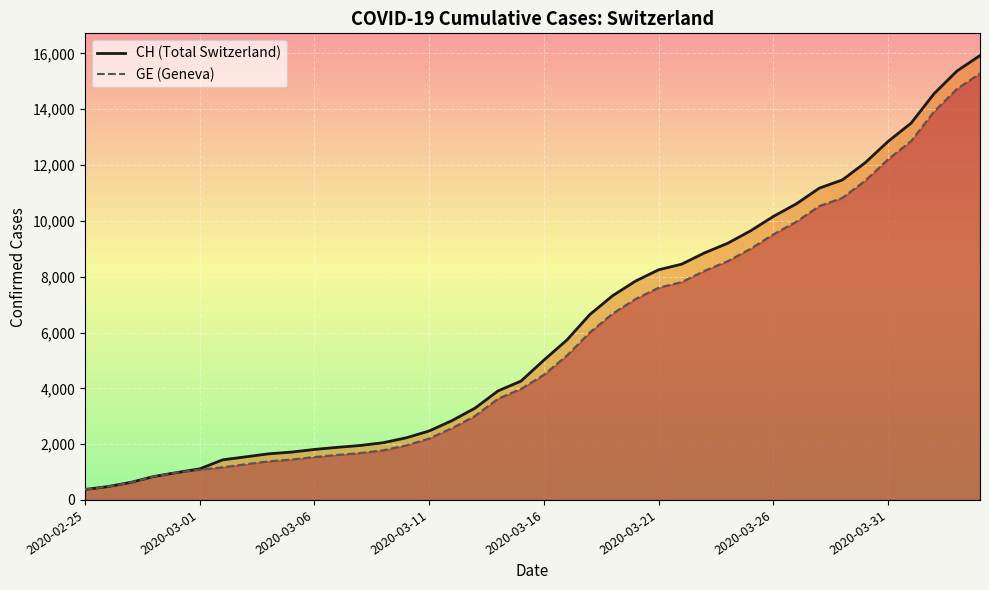

Rank the series by their average value, from lowest to highest.

GE, CH